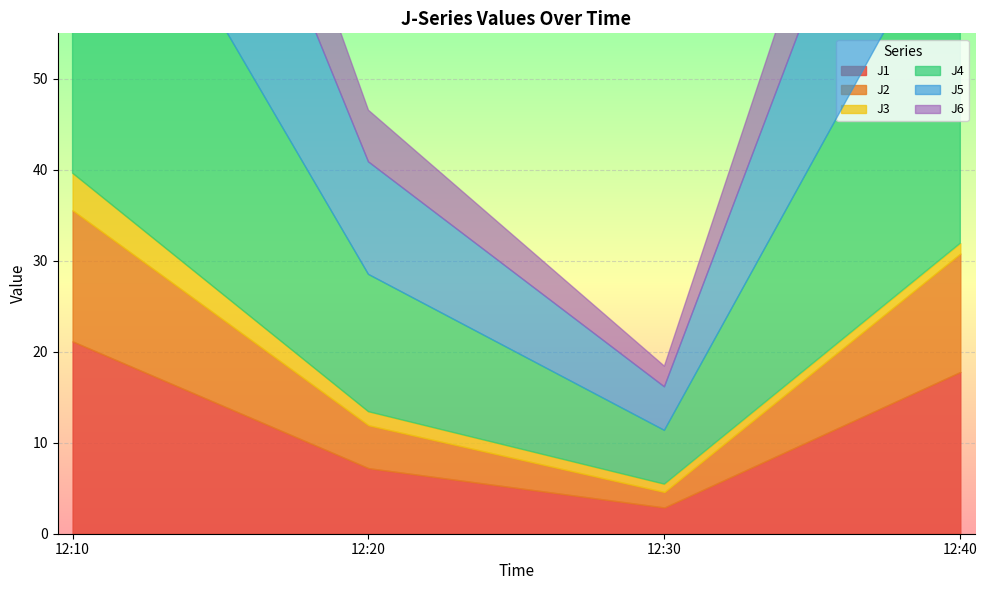

What is the label of the 1st point from the right?

2022-11-12 12:40:00